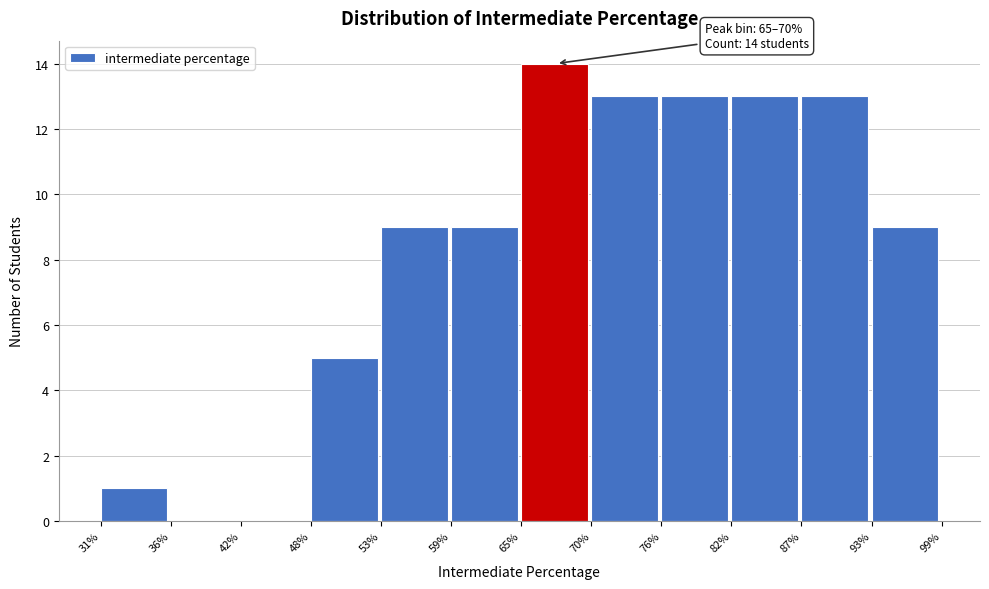

Which range on the x-axis has the tallest bar?

65% to 70%